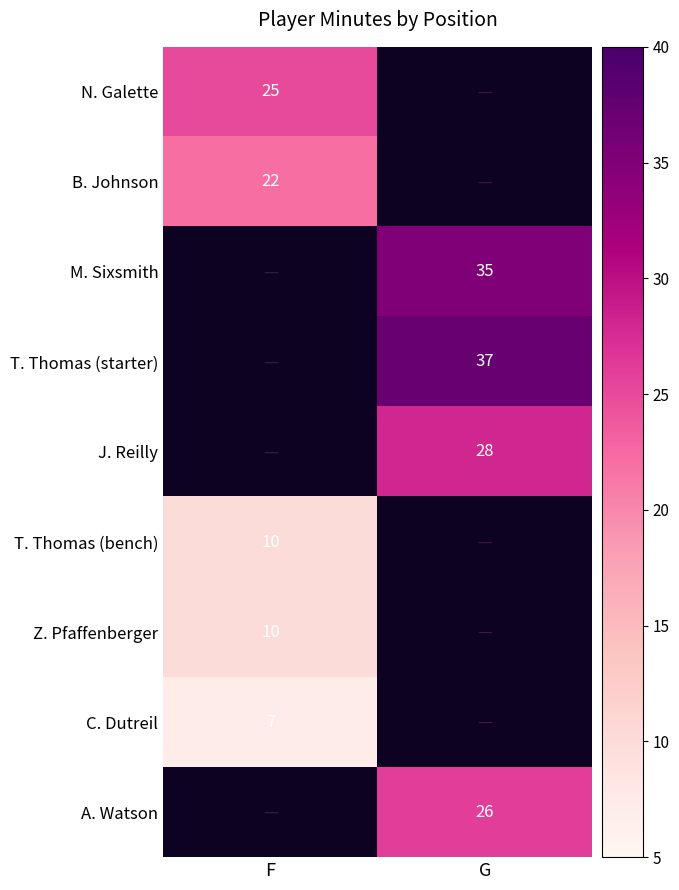

True or false: C. Dutreil has a value of 7 at F.

True